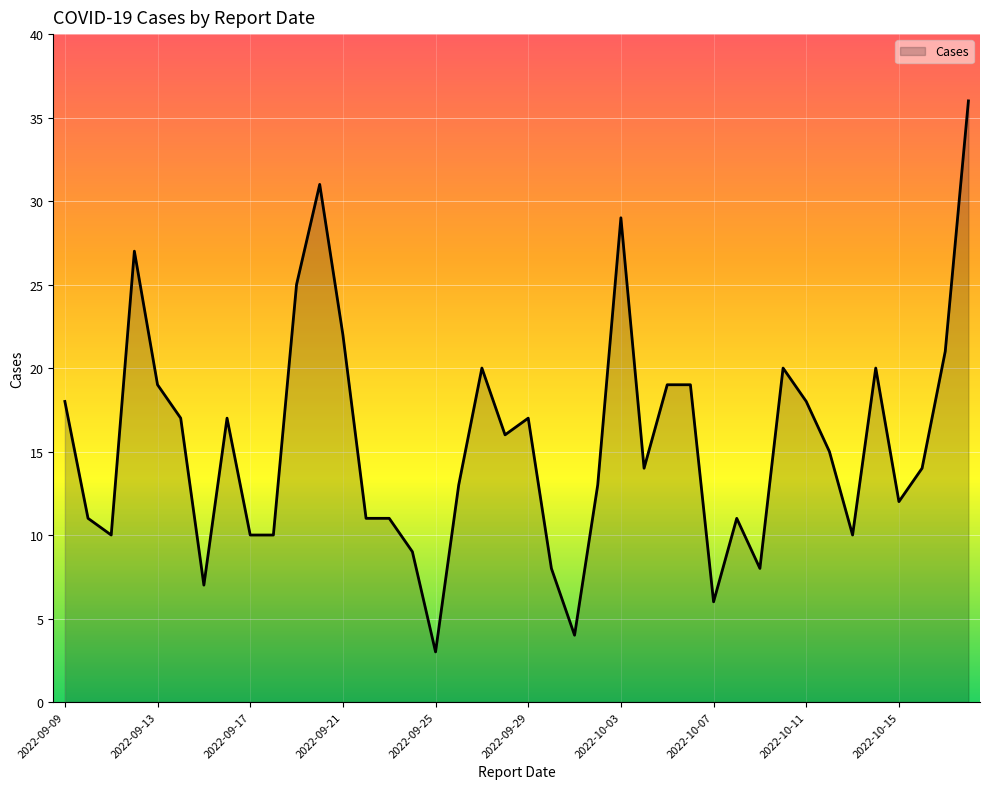

What is the greatest value displayed?

36